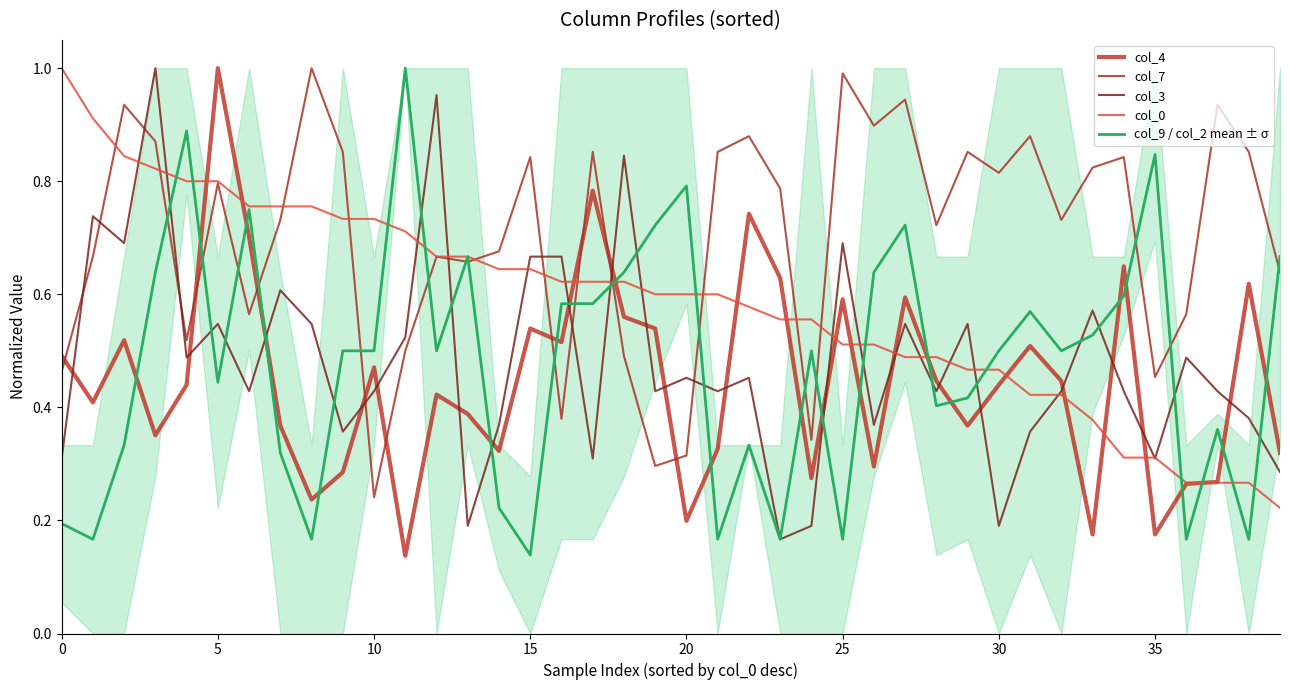

What is the minimum value for col_0?

0.2